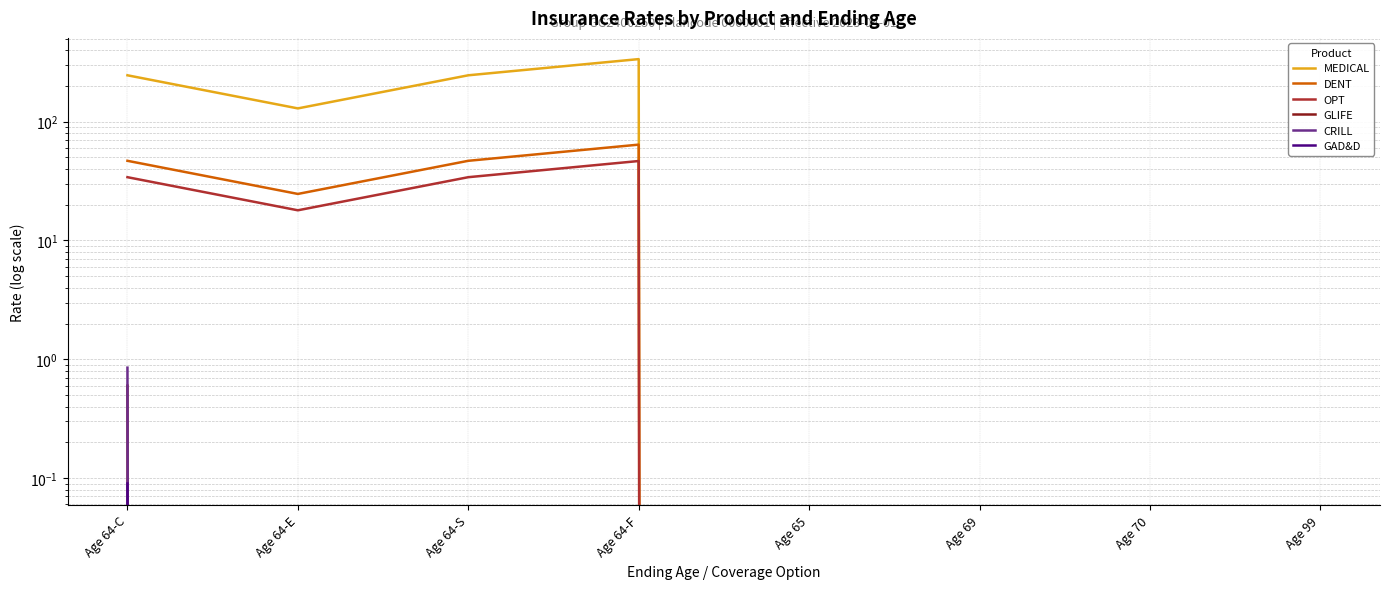

At Age 69, list the series in order from largest to smallest.

MEDICAL, DENT, OPT, GLIFE, CRILL, GAD&D